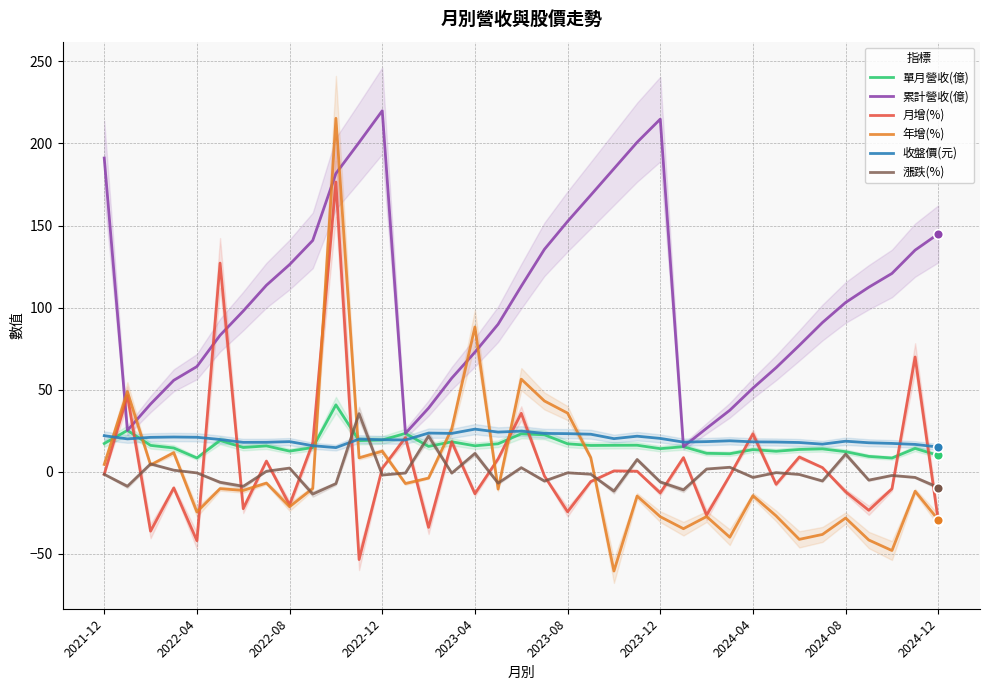

Which series has the largest range (max minus min)?

年增(%)